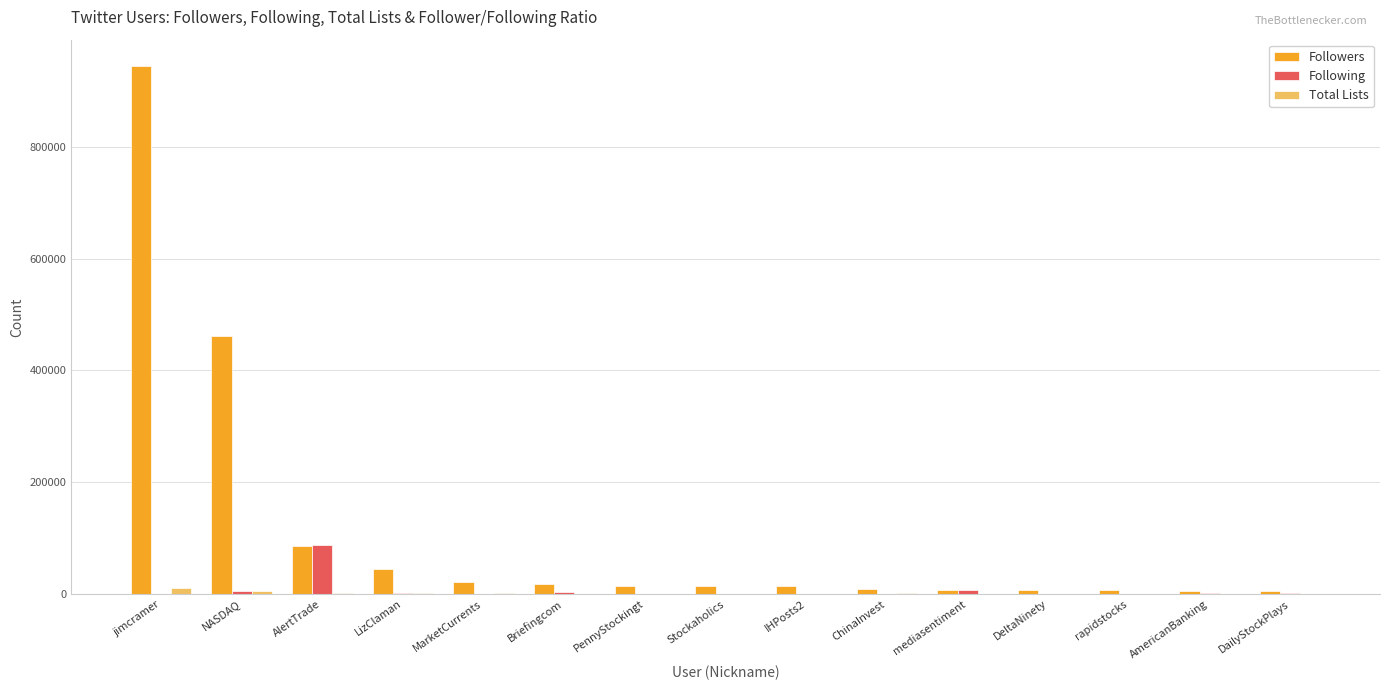

How many distinct data groups are displayed?

3